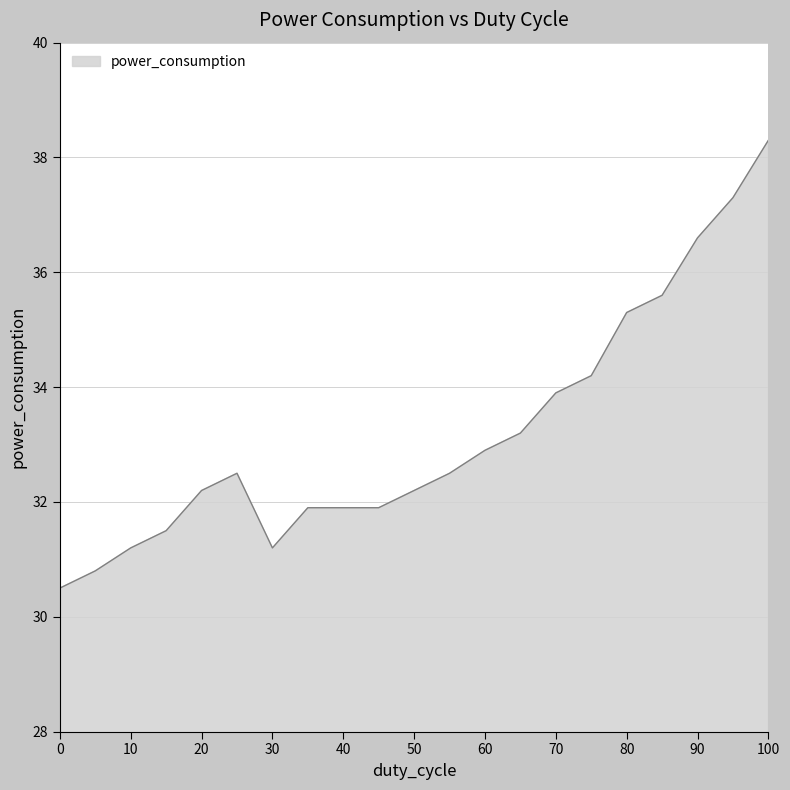

What is the maximum value shown in the chart?

38.3